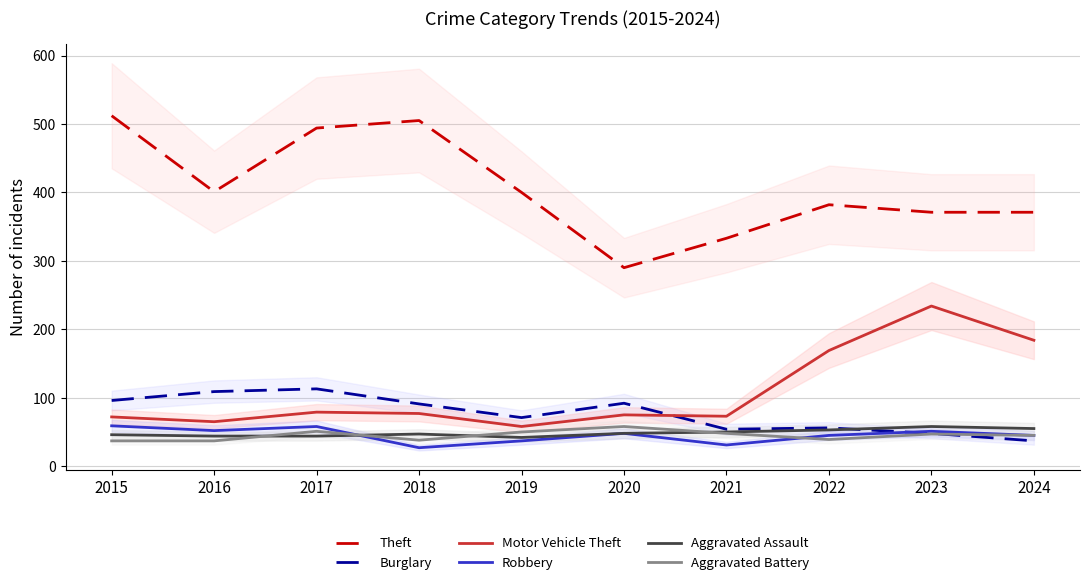

Reading left to right, transcribe all the data shown in this chart.

Theft: 2015=512	2016=401	2017=494	2018=505	2019=400	2020=290	2021=333	2022=382	2023=371	2024=371
Burglary: 2015=96	2016=109	2017=113	2018=91	2019=71	2020=92	2021=54	2022=56	2023=48	2024=37
Motor Vehicle Theft: 2015=72	2016=65	2017=79	2018=77	2019=58	2020=75	2021=73	2022=169	2023=234	2024=184
Robbery: 2015=59	2016=52	2017=58	2018=27	2019=37	2020=48	2021=31	2022=45	2023=51	2024=45
Aggravated Assault: 2015=46	2016=44	2017=44	2018=47	2019=42	2020=48	2021=50	2022=53	2023=58	2024=55
Aggravated Battery: 2015=37	2016=37	2017=51	2018=38	2019=50	2020=58	2021=48	2022=39	2023=47	2024=45